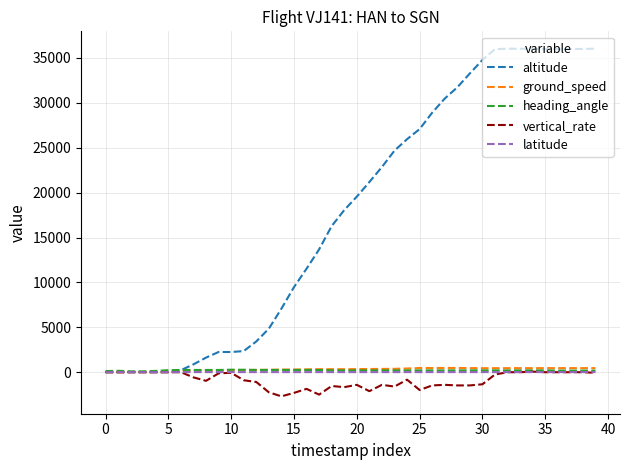

What are all the series names shown in the legend?

altitude, ground_speed, heading_angle, vertical_rate, latitude